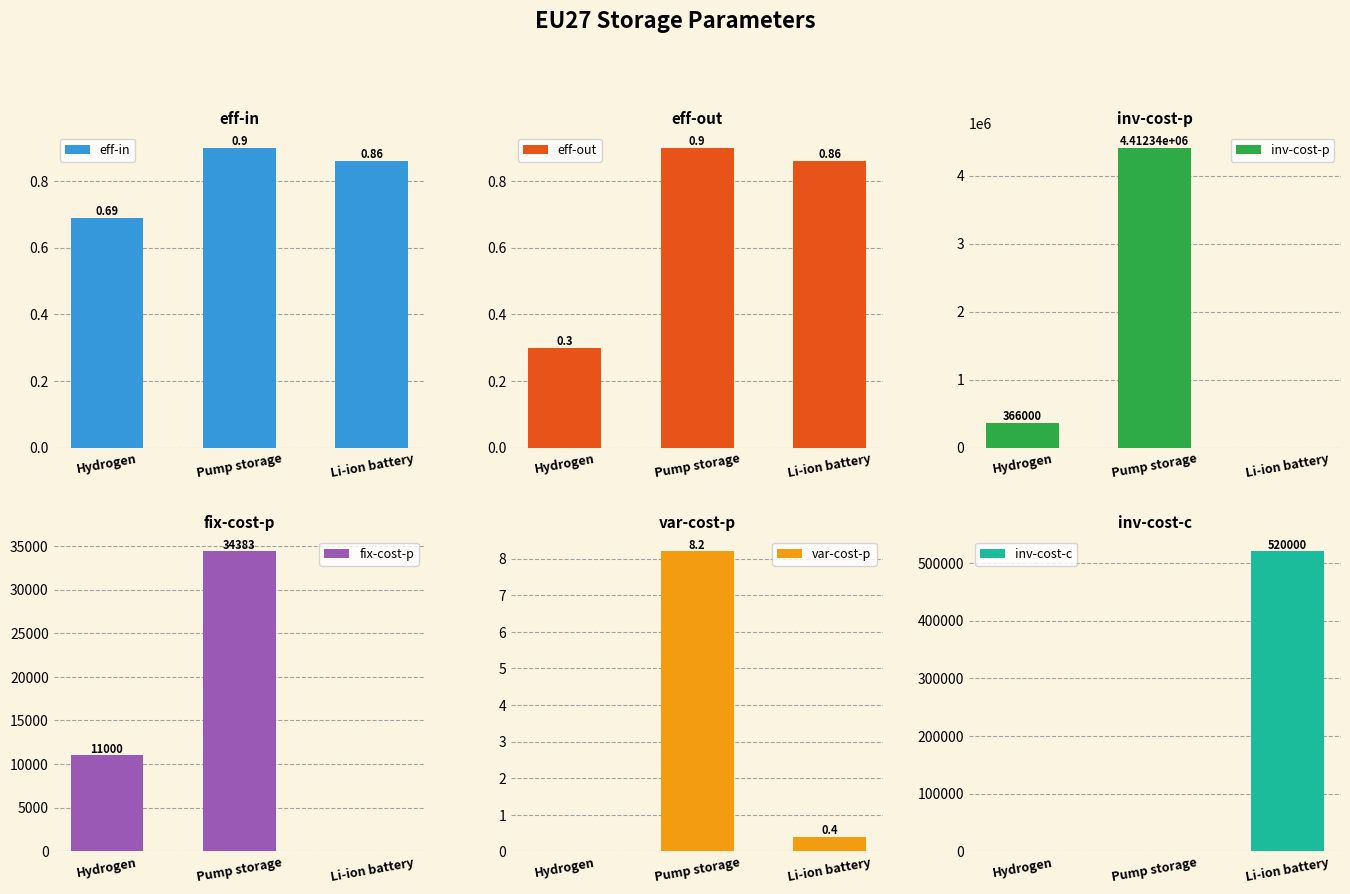

Does the chart contain any negative values?

No